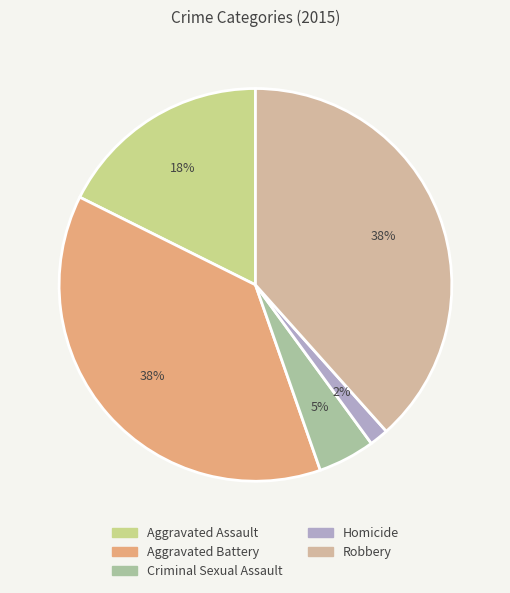

Count the number of slices in the pie.

5